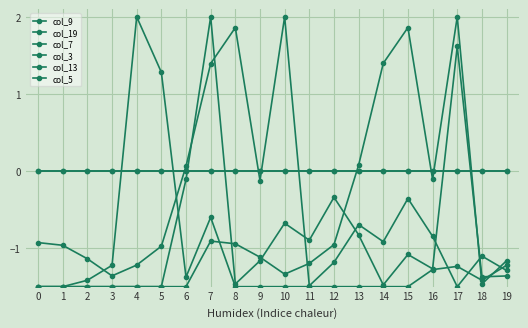

Between 3 and 11, which is larger?

11